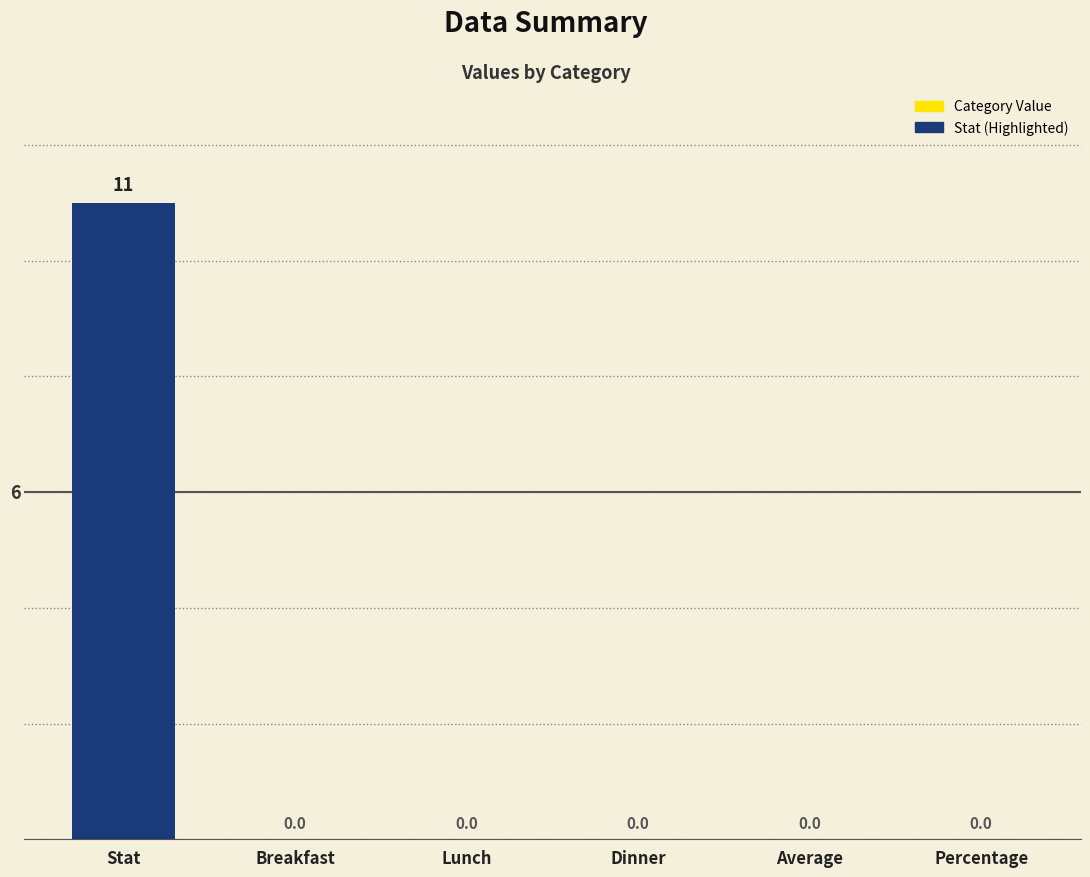

The value at Lunch is 6. True or false?

False